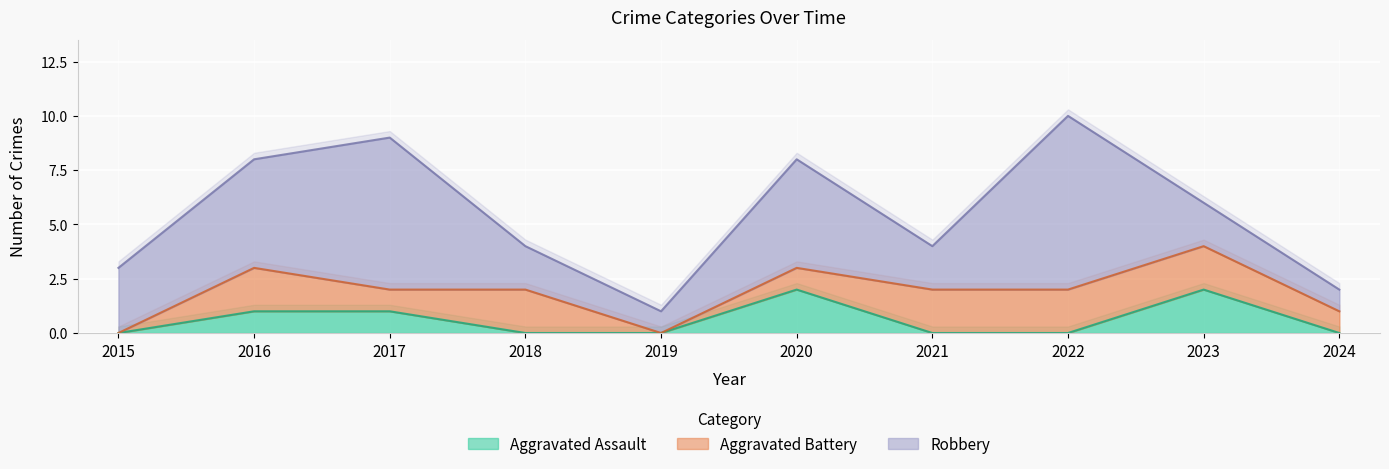

What is the total value across all series at 2016?

8